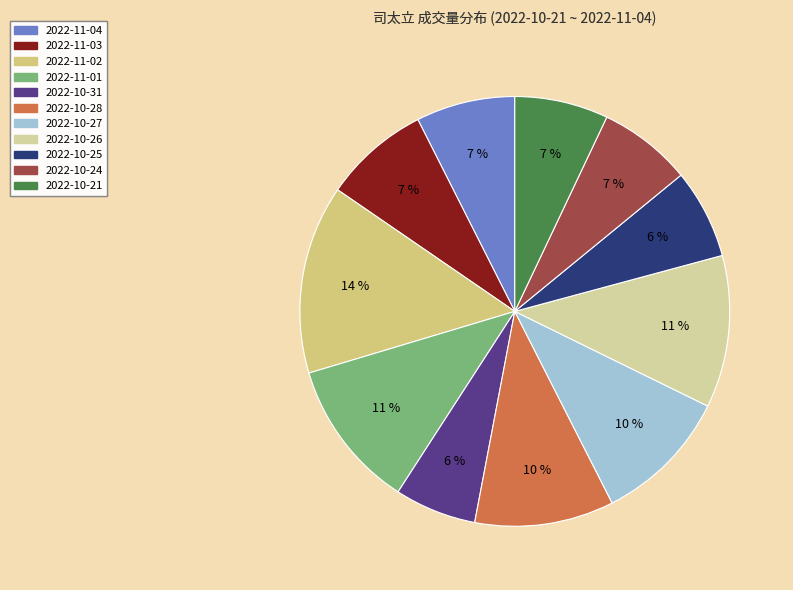

Which category has the biggest portion of the pie?

2022-11-02